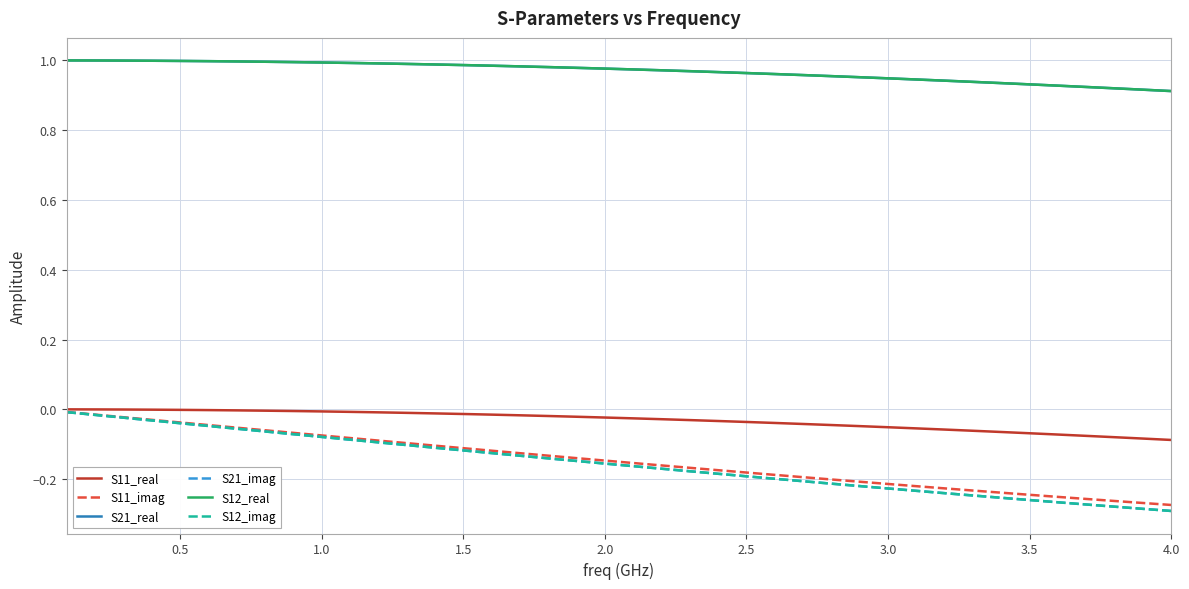

Is this an area chart (filled region under the line)?

No